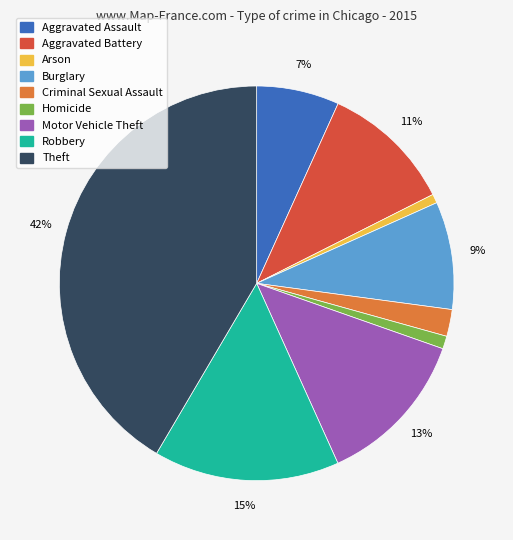

How many segments does this pie chart have?

9